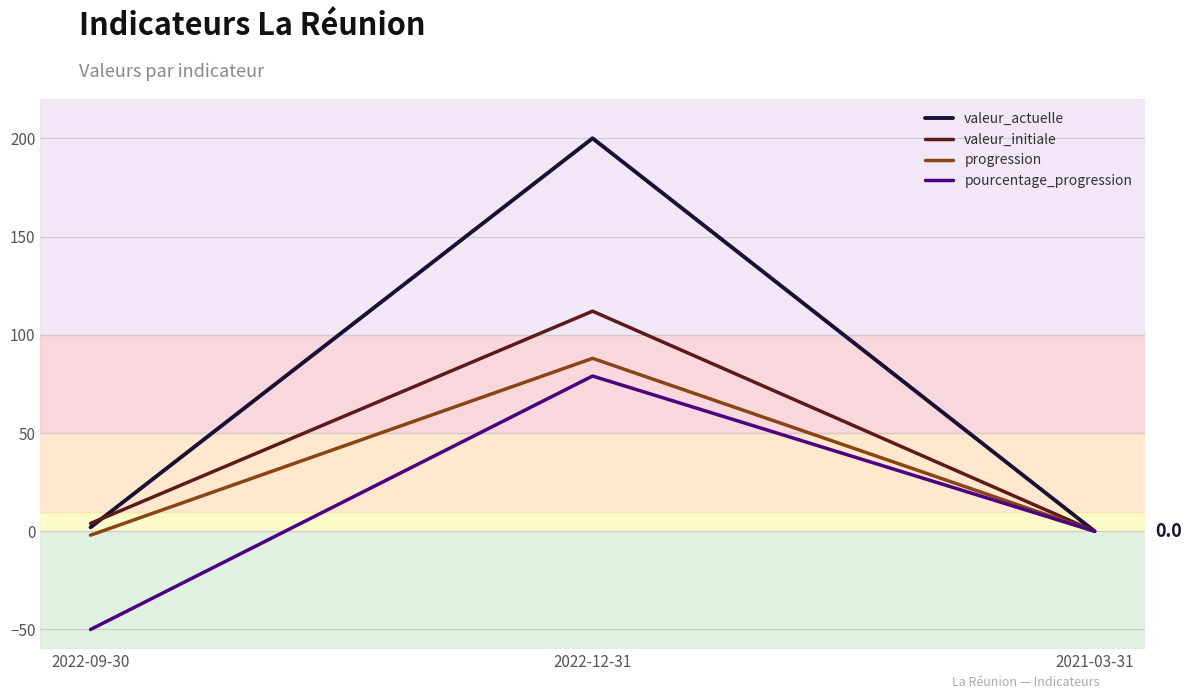

Which series has the largest range (max minus min)?

valeur_actuelle